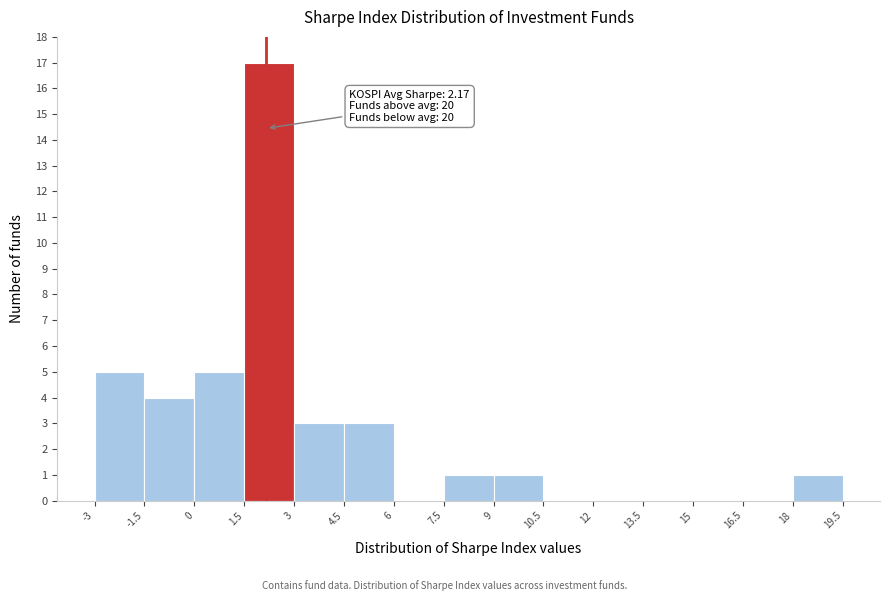

Which range on the x-axis has the tallest bar?

1.5 to 3